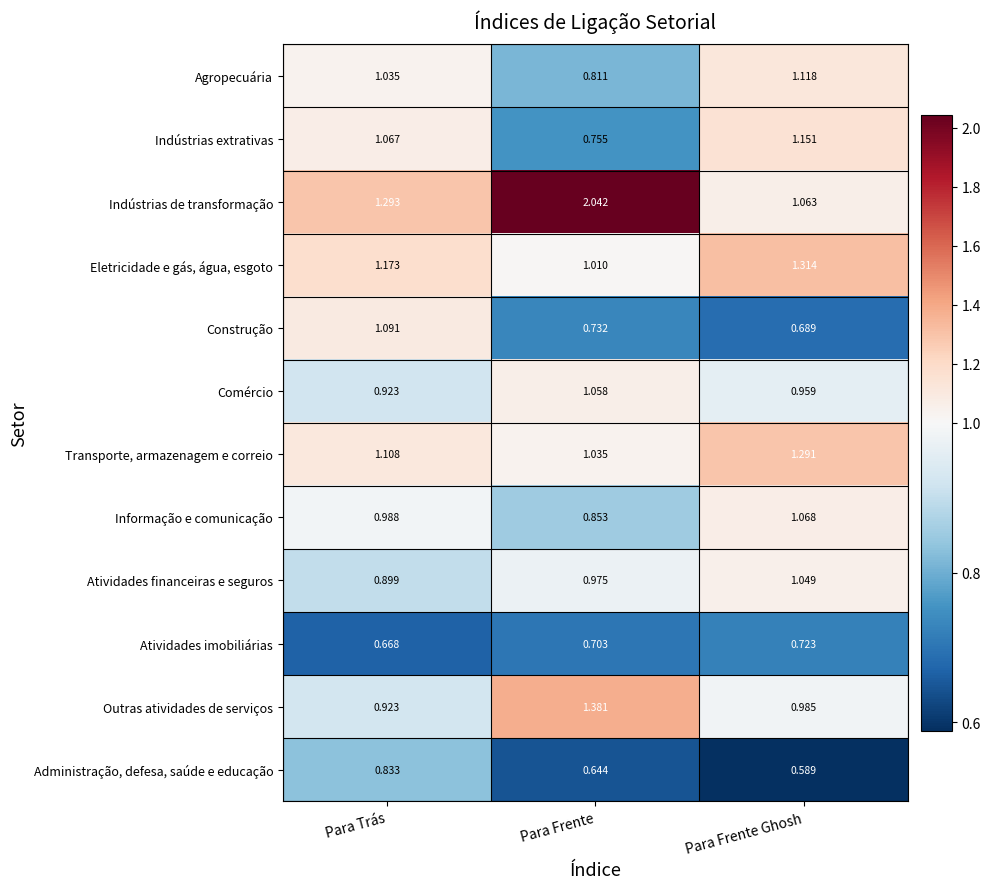

At which category does the chart reach its peak across all series?

Para Frente